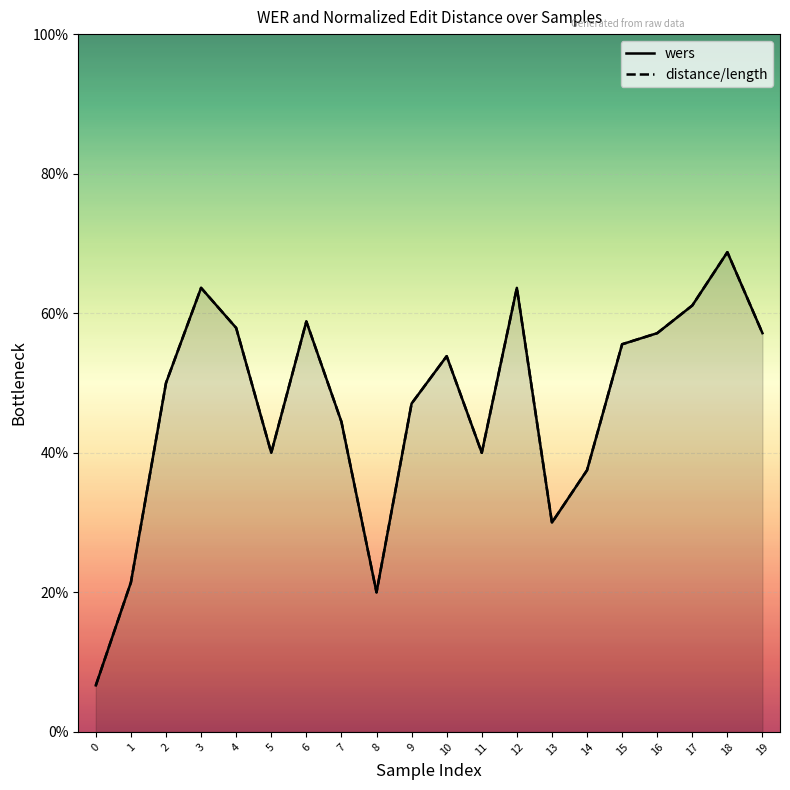

At which category is the sum across all series the highest?

18